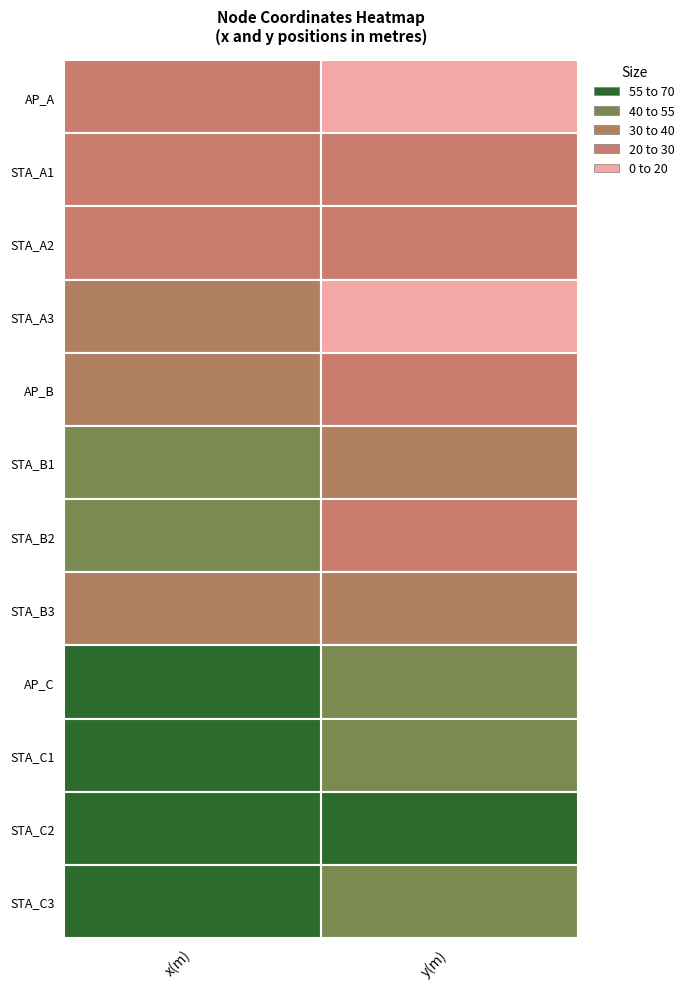

The value of STA_A2 at 0 is 23.6. True or false?

True